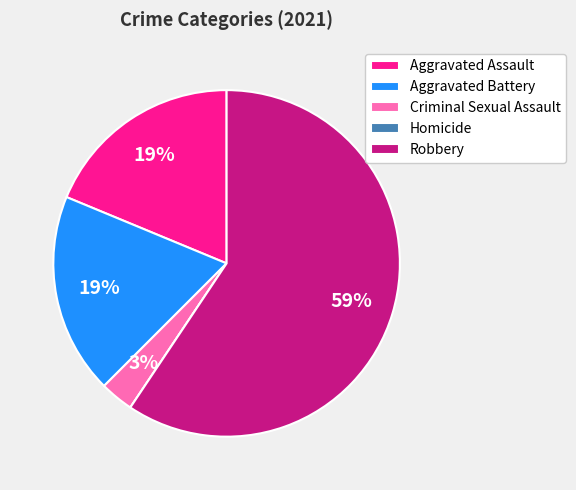

Which category has the biggest portion of the pie?

Robbery